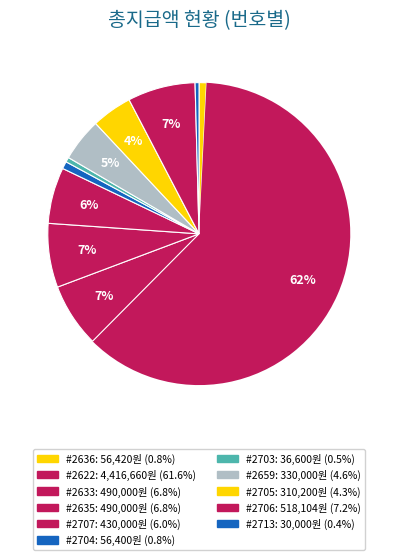

How many segments does this pie chart have?

11